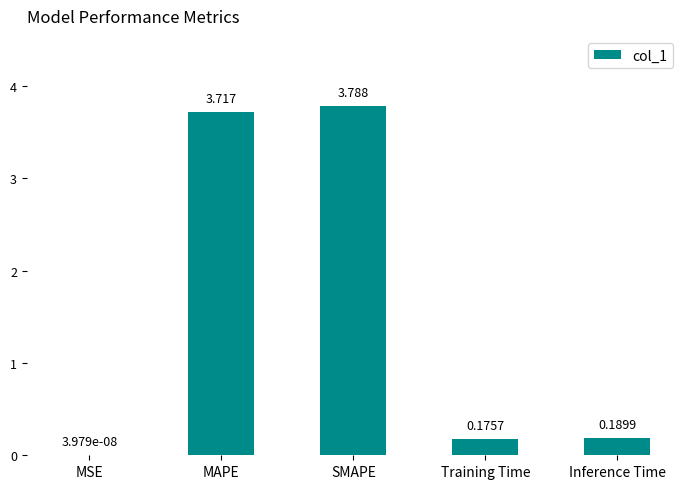

Is it true that the value at MAPE is 5.2?

False